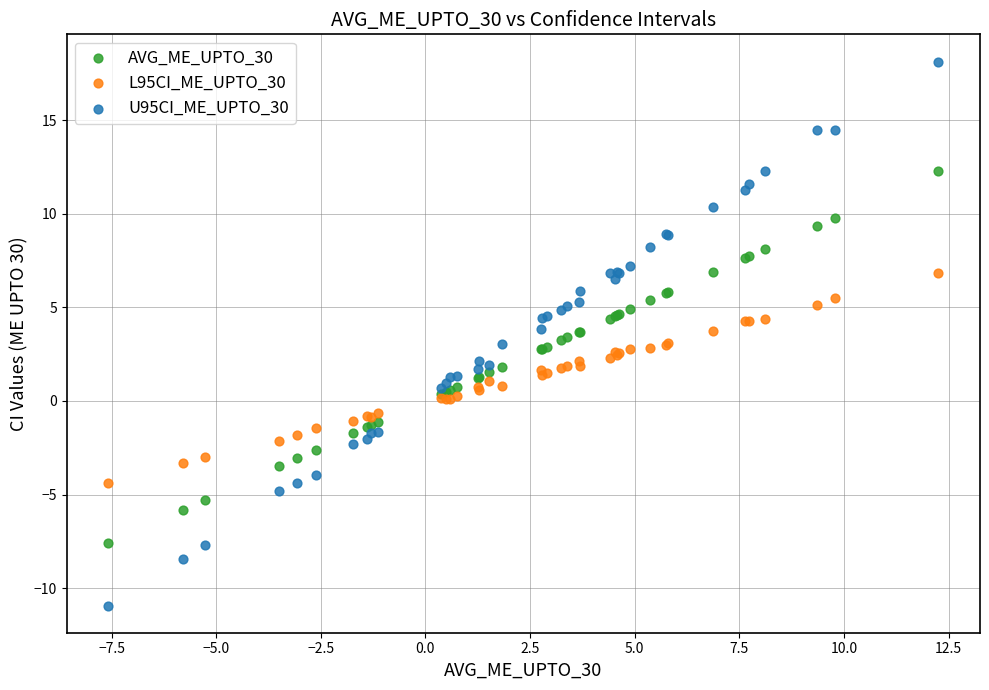

Which series contains the highest Y value?

U95CI_ME_UPTO_30